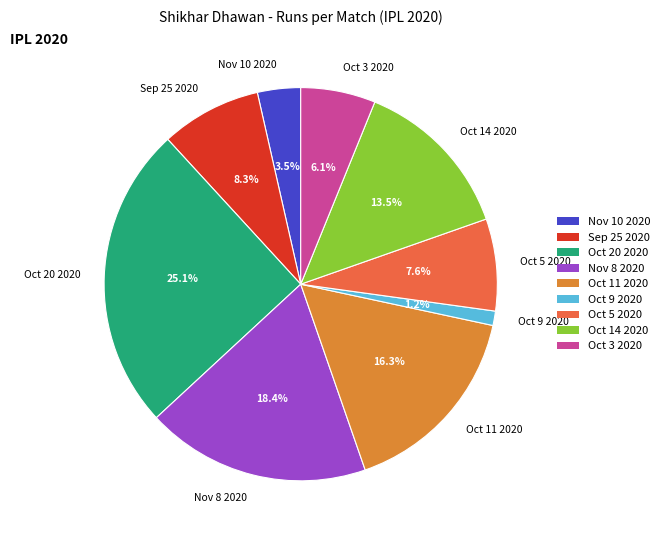

What percentage is the Oct 9 2020 slice, to the nearest percent?

1%